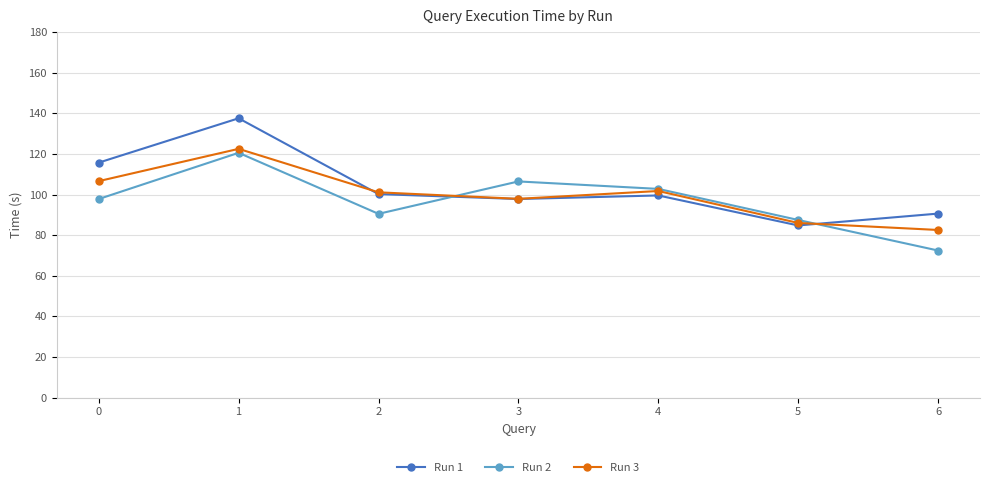

Count the number of categories in the chart.

7